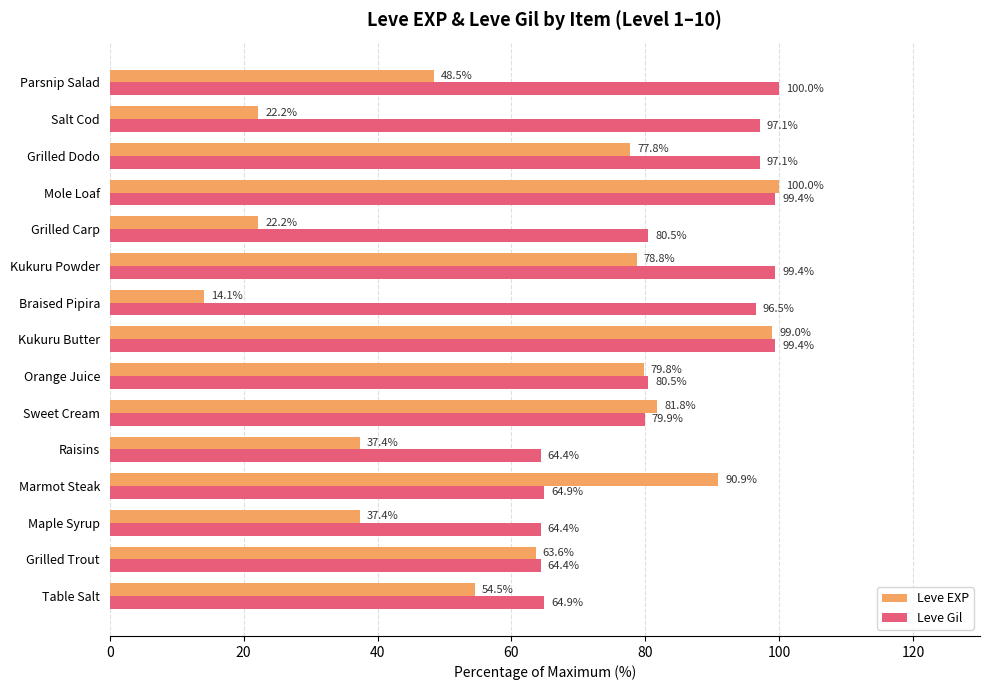

At which category is the sum across all series the highest?

Mole Loaf